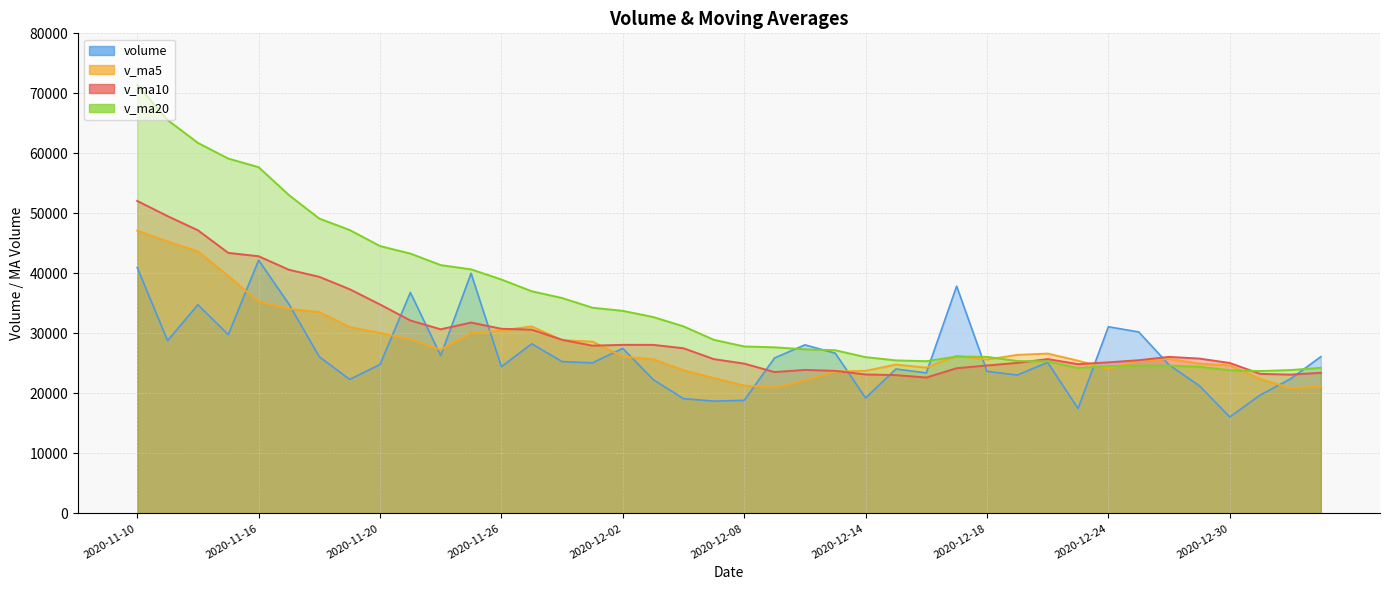

True or false: v_ma5 has more than 2 points higher than both neighbors.

True